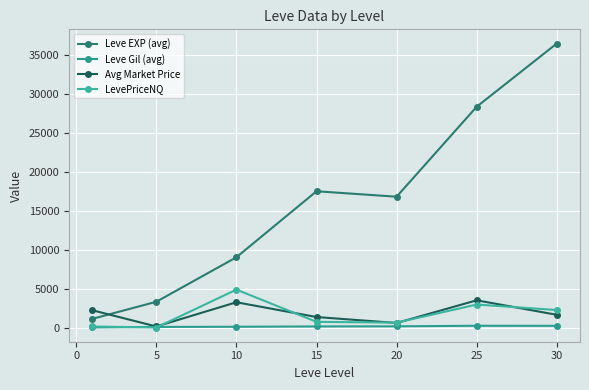

True or false: Avg Market Price and Leve EXP (avg) cross at least once.

True